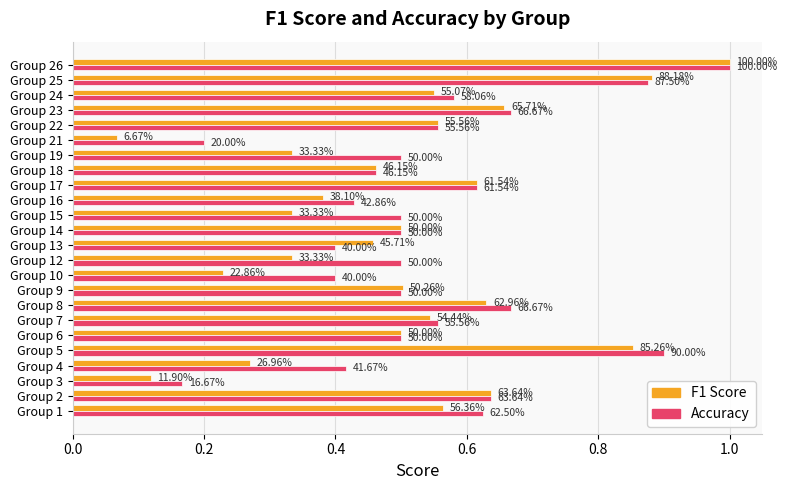

What are all the series names shown in the legend?

F1 Score, Accuracy